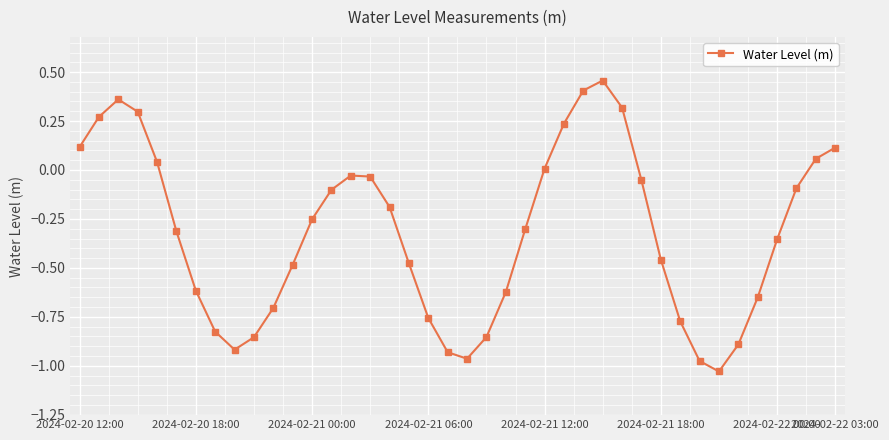

What is the difference between the maximum and minimum values?

1.5